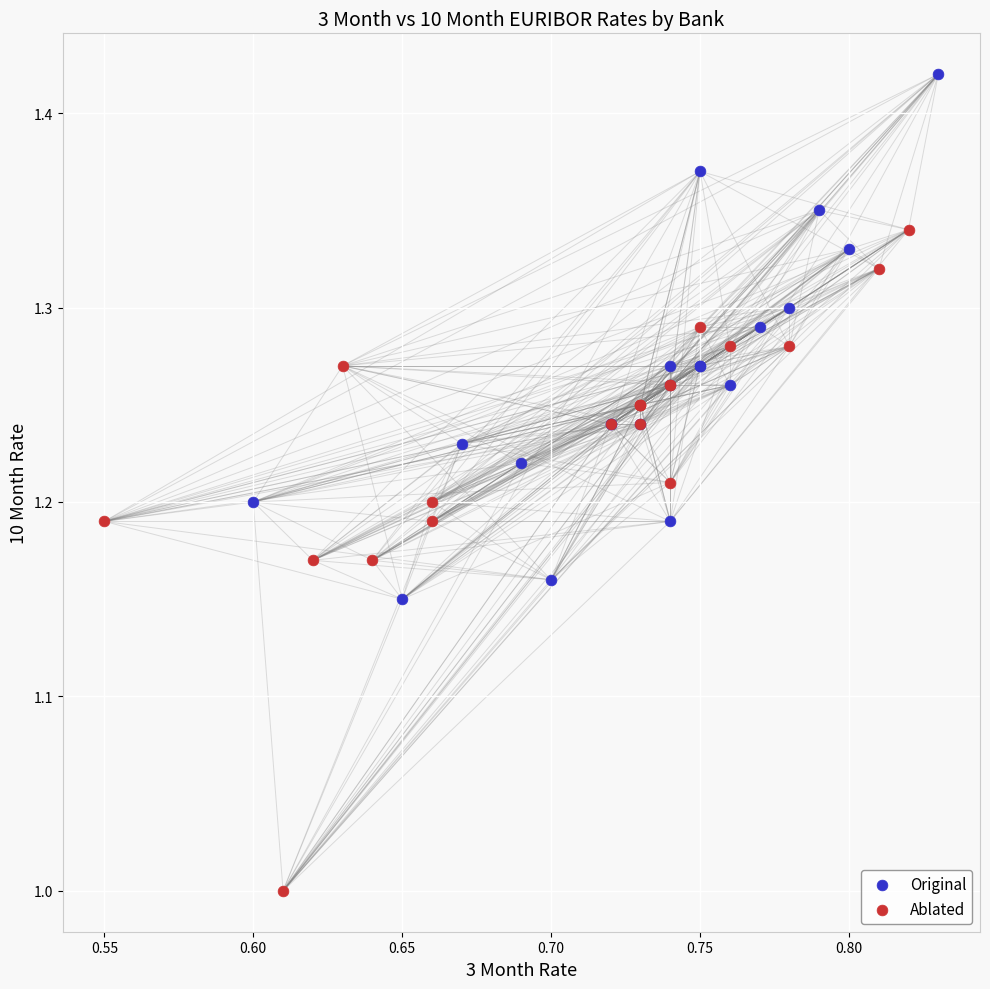

Which series contains the lowest Y value?

Ablated